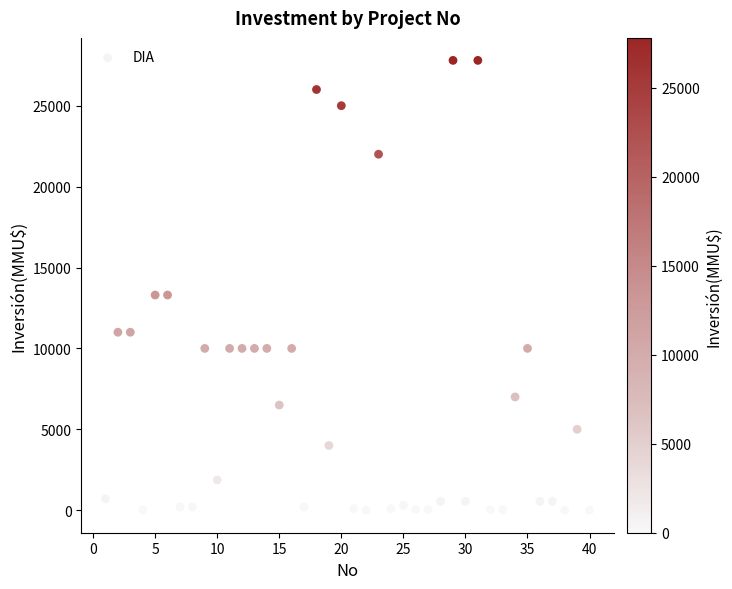

What is the range of Y values (max minus min)?

27800